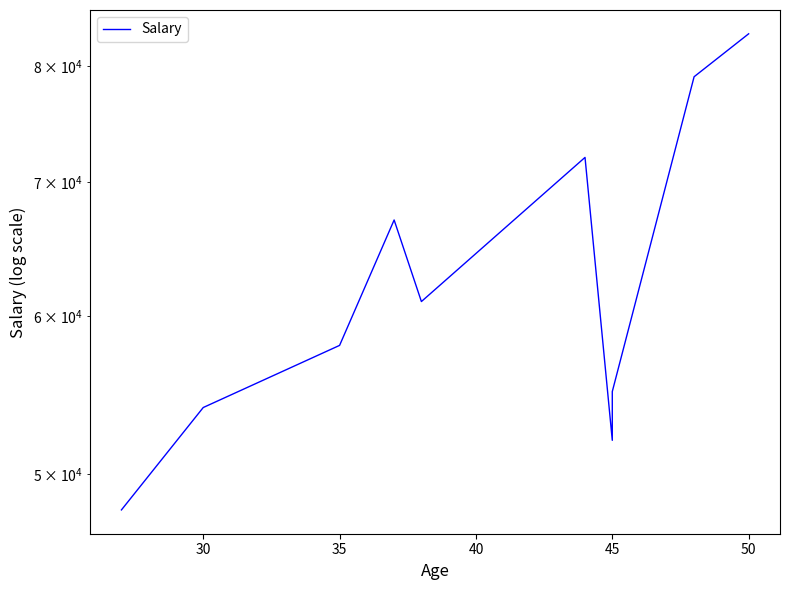

What value does the data have at 35, to the nearest 50?

58000